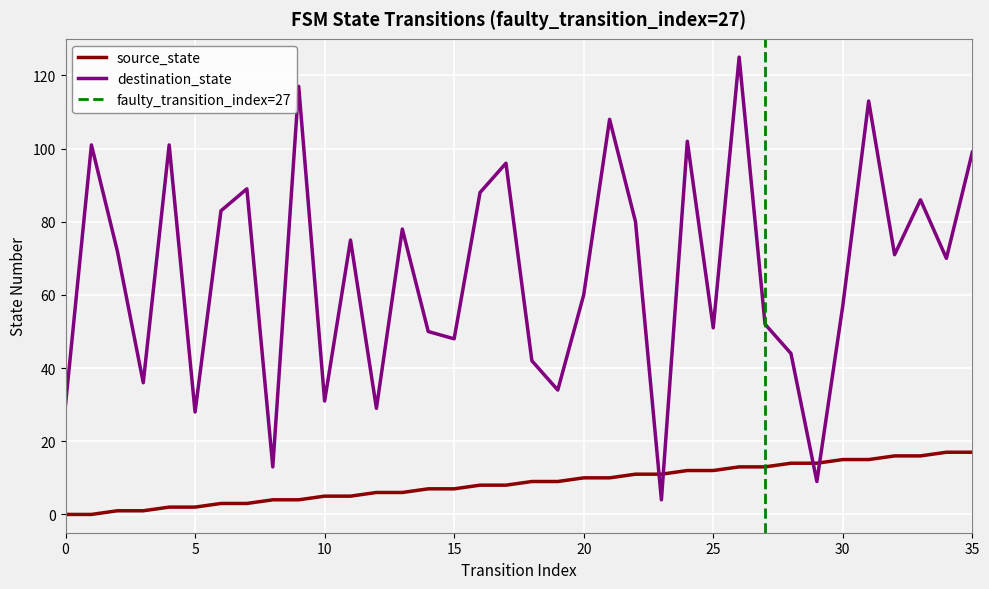

At which category is the sum across all series the highest?

26